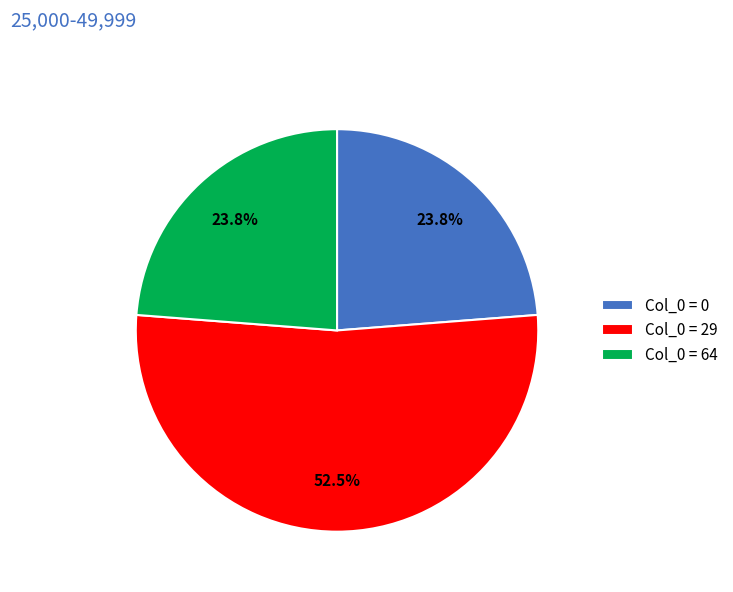

What is the largest slice in the pie chart?

Col_0 = 29